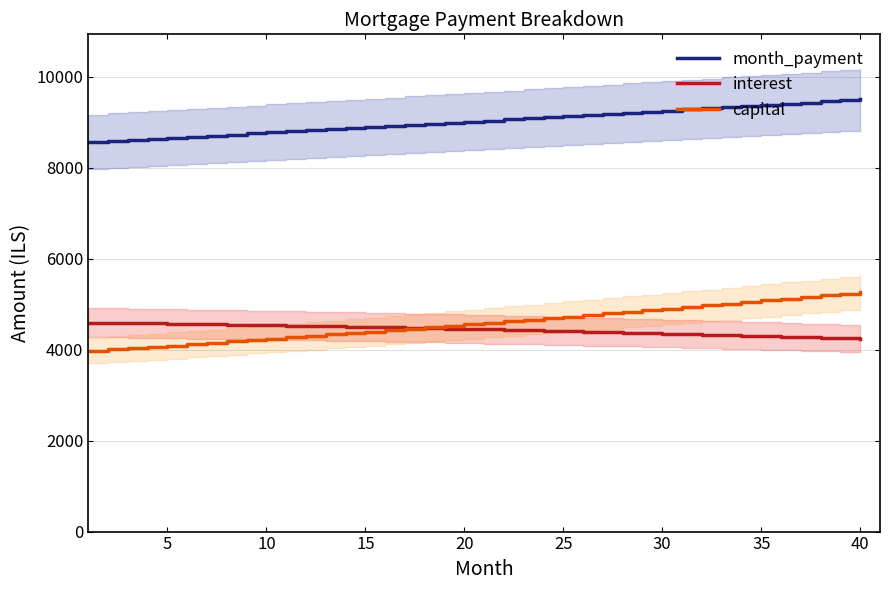

Which series has the widest spread of values?

capital